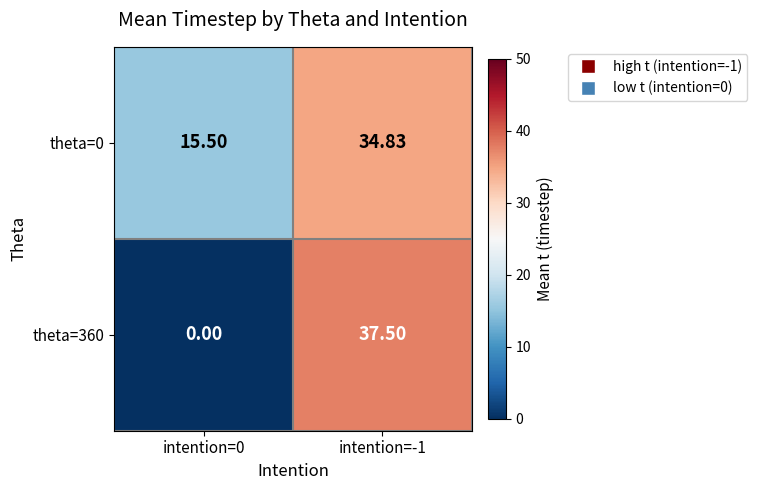

Is the value of theta=360 at intention=0 greater than the value of theta=0 at intention=0?

No